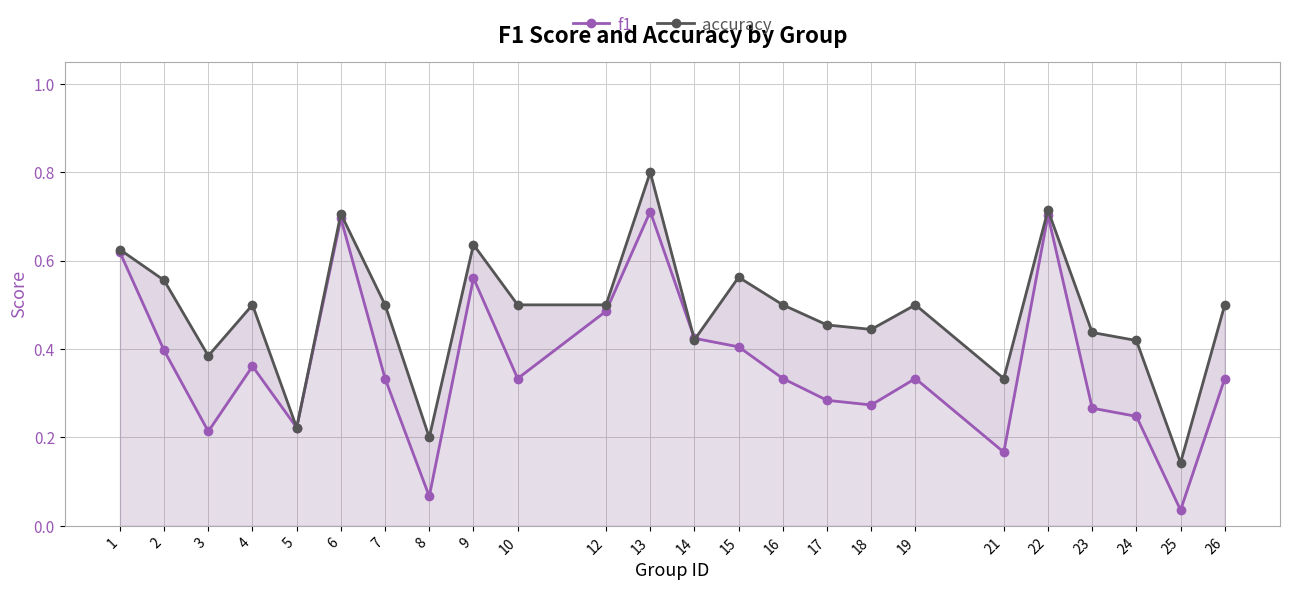

At which category is the sum across all series the highest?

13